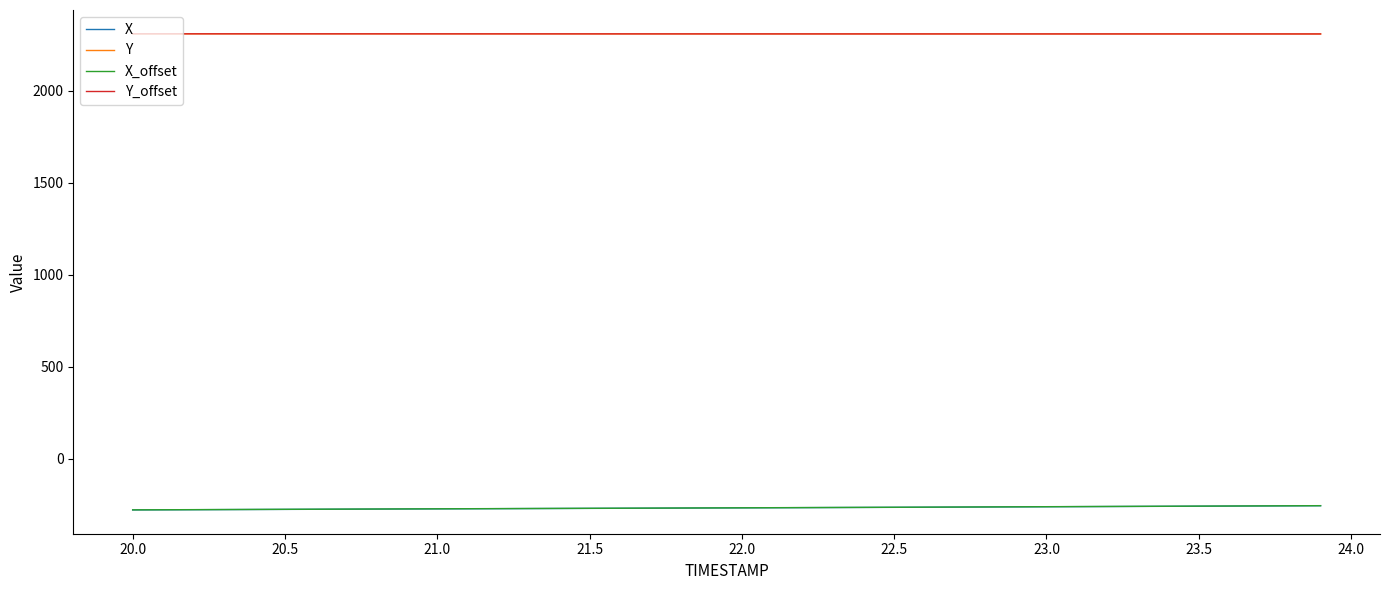

What is the highest value of the X_offset series?

-255.6